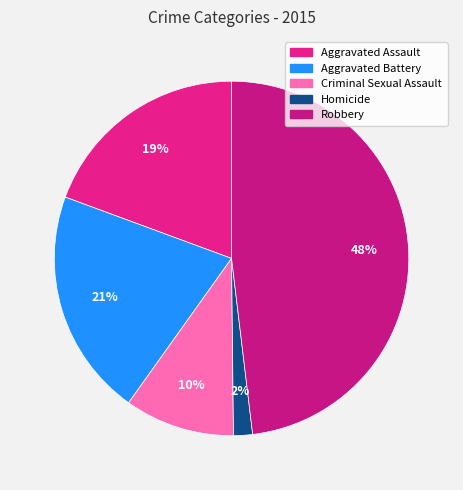

Count the number of slices in the pie.

5